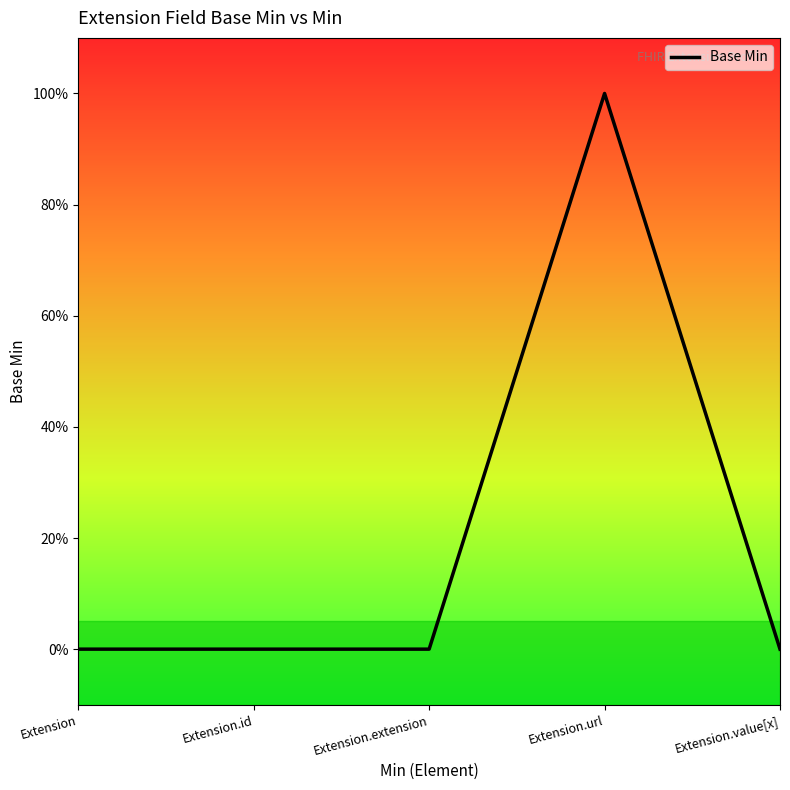

Is this an area chart (filled region under the line)?

No